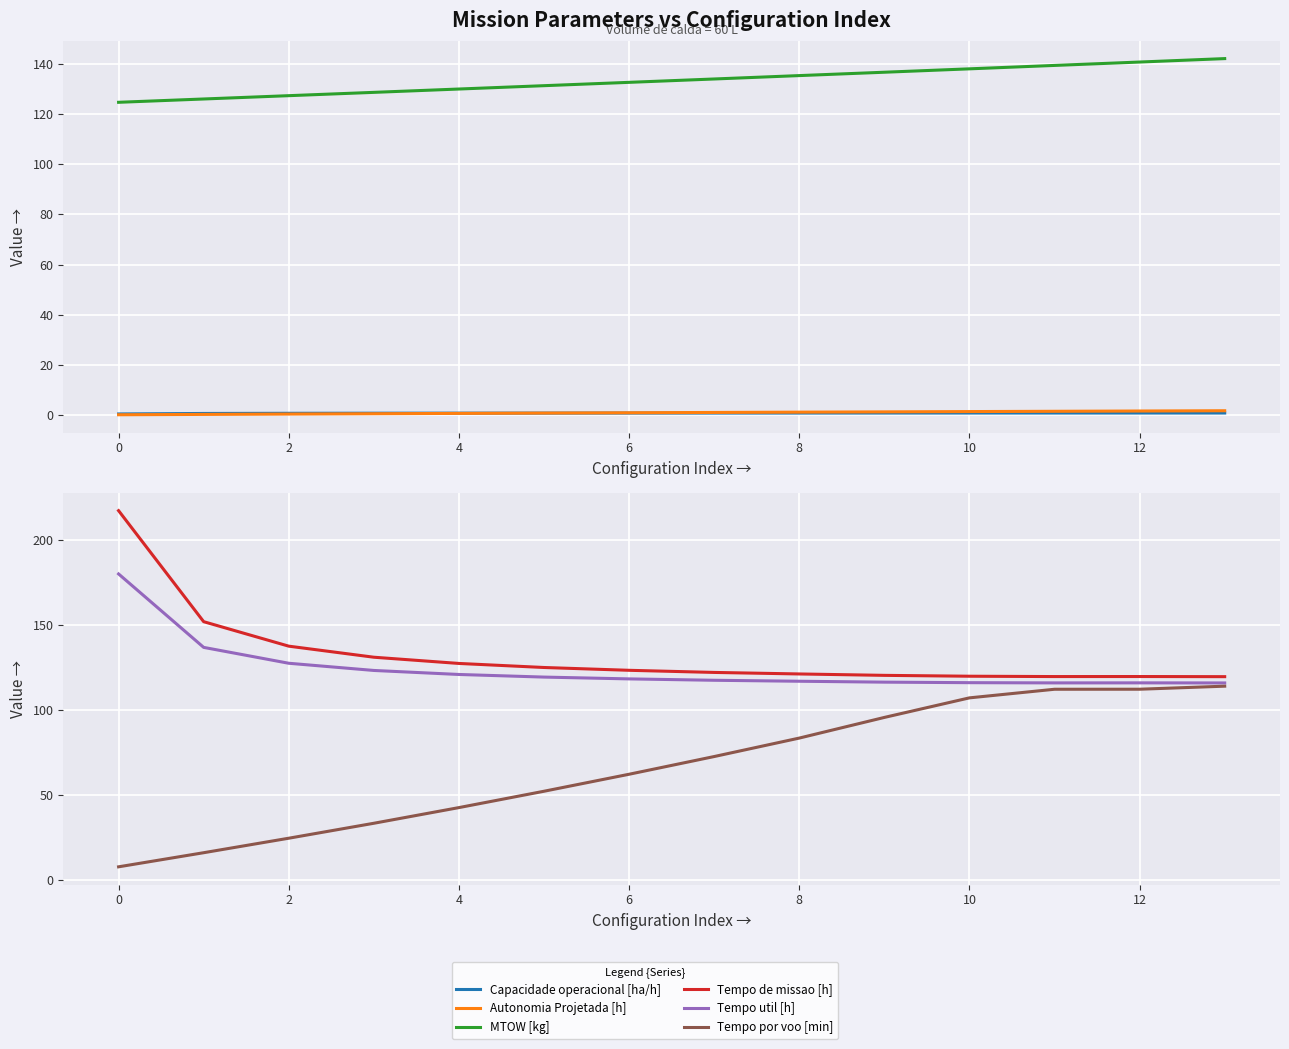

How many lines are shown in the chart?

6